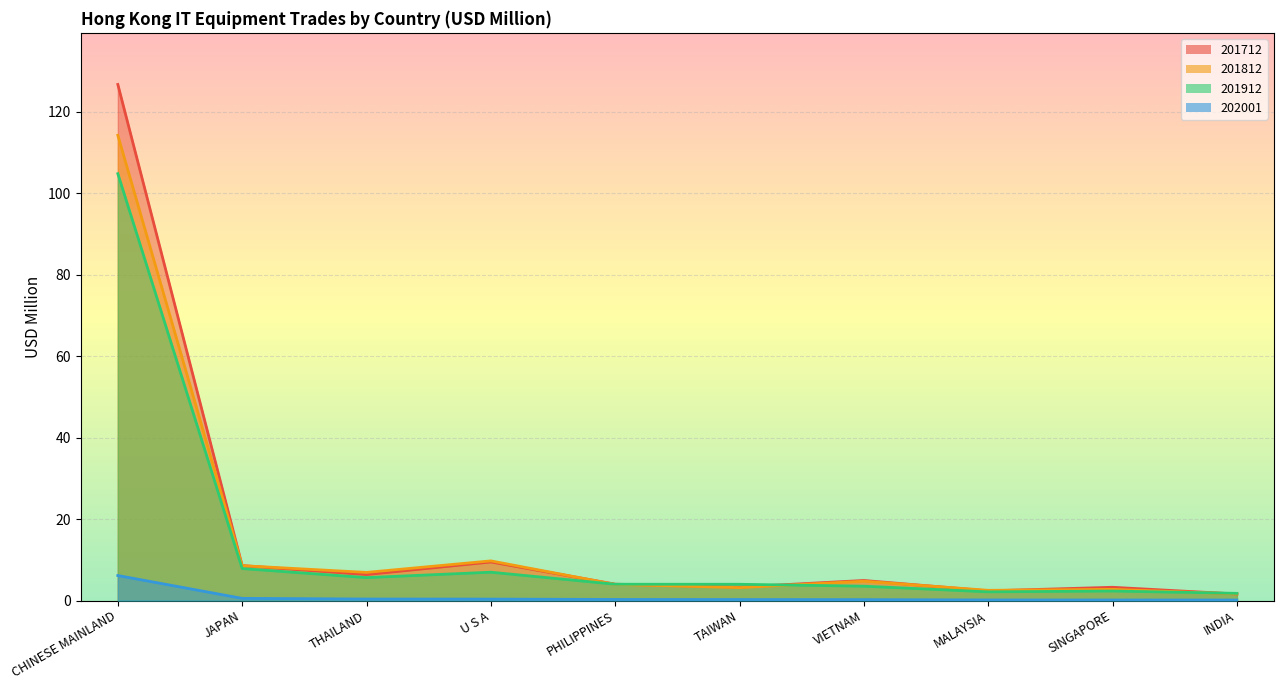

At which category is the sum across all series the highest?

CHINESE MAINLAND